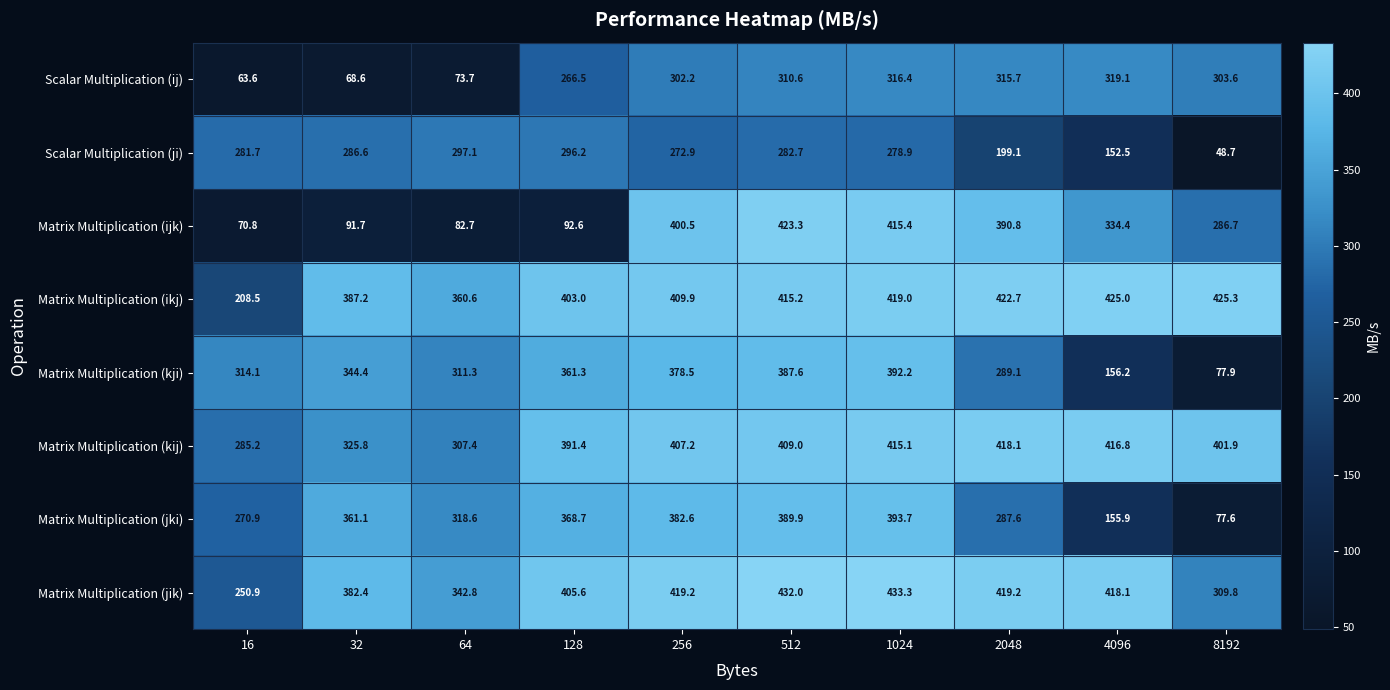

Which series has the widest spread of values?

Matrix Multiplication (ijk)